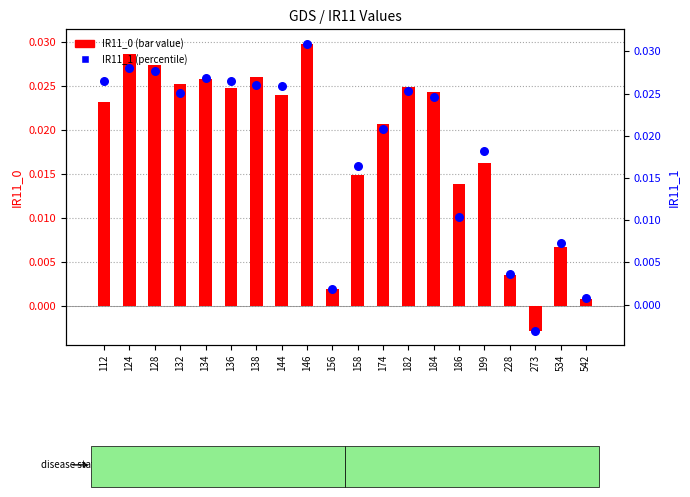

What are all the series names shown in the legend?

IR11_0 (bar value), IR11_1 (percentile)